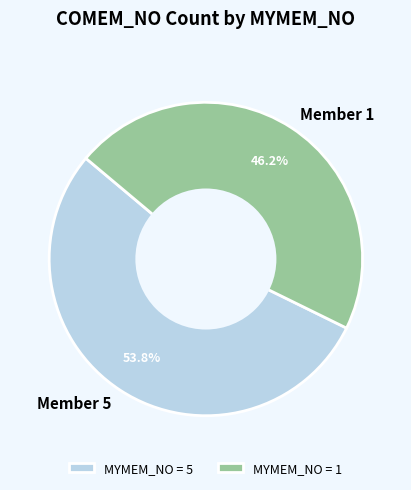

To the nearest percent, what is the average slice percentage?

50%